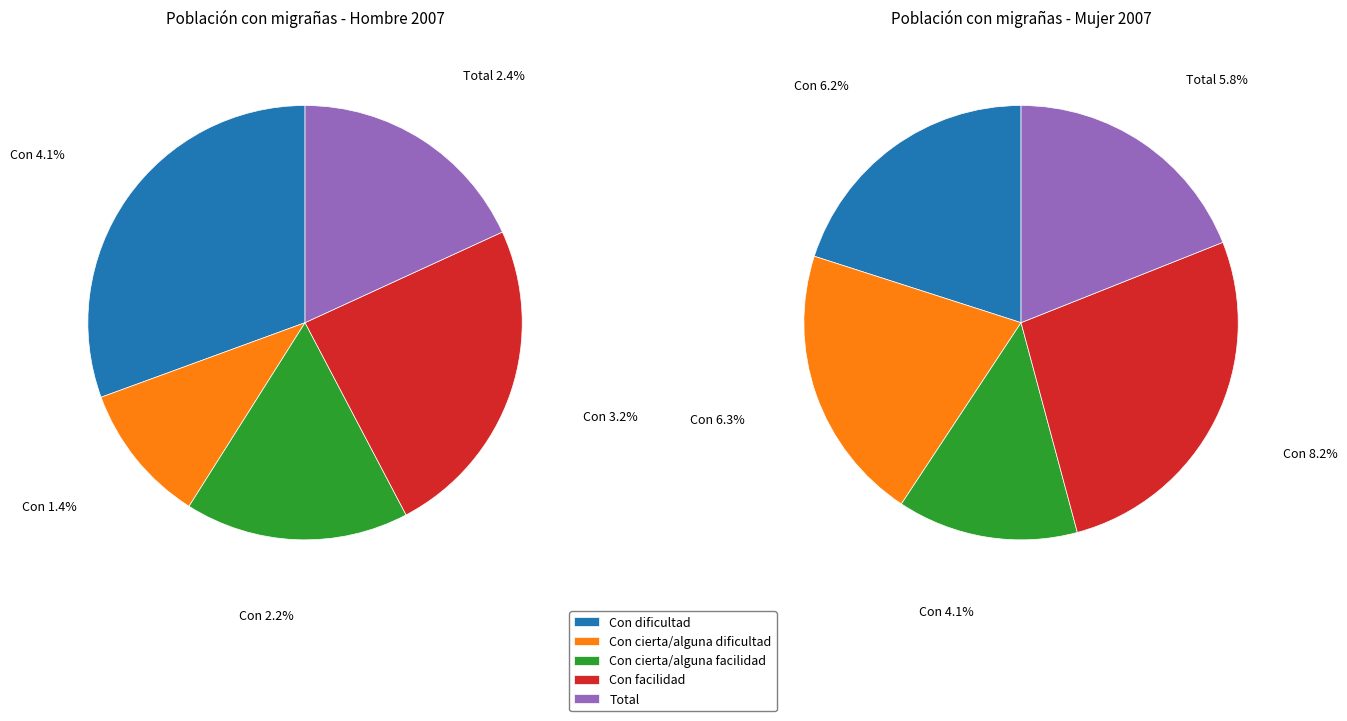

The Con cierta/alguna dificultad slice represents 21% of the pie. True or false?

True